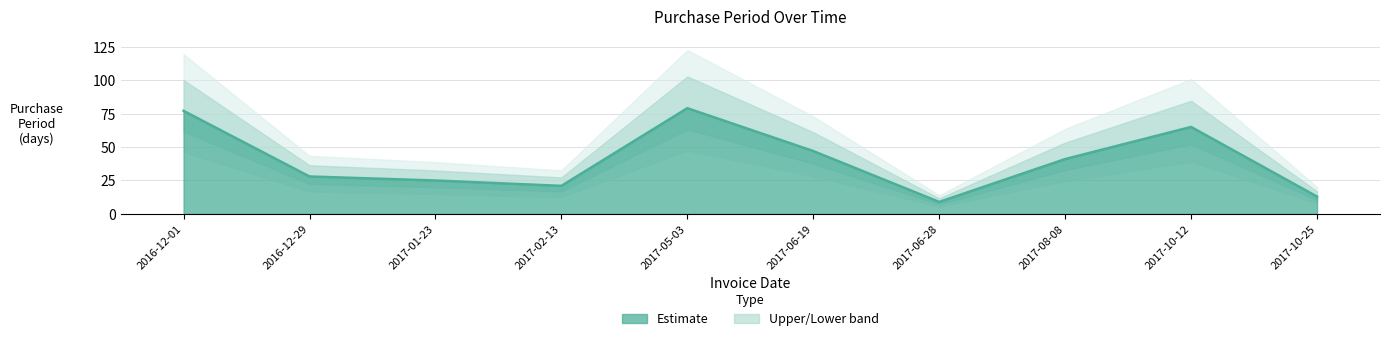

How many data points does each series have?

10